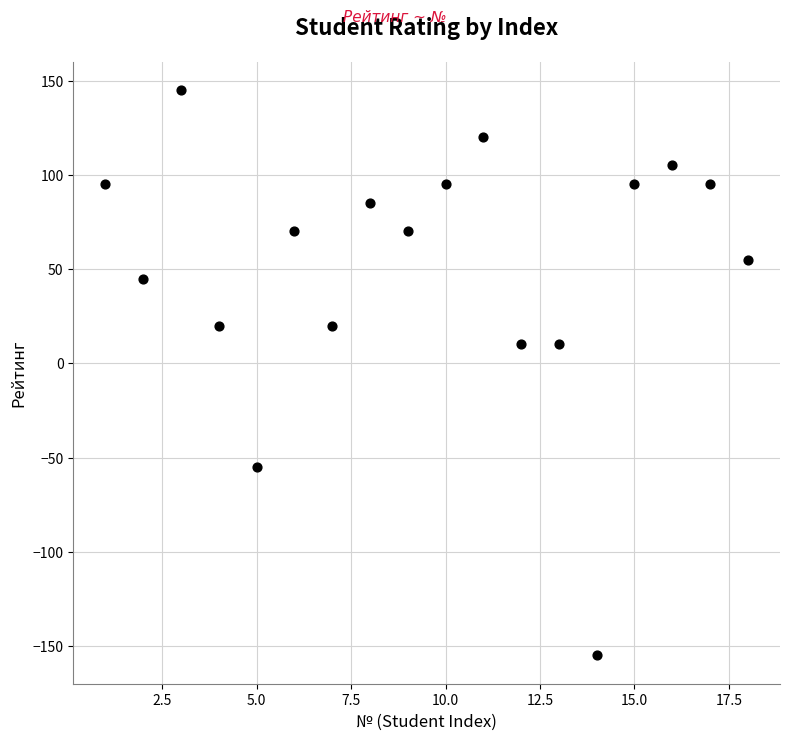

What is the range of X values (max minus min)?

17